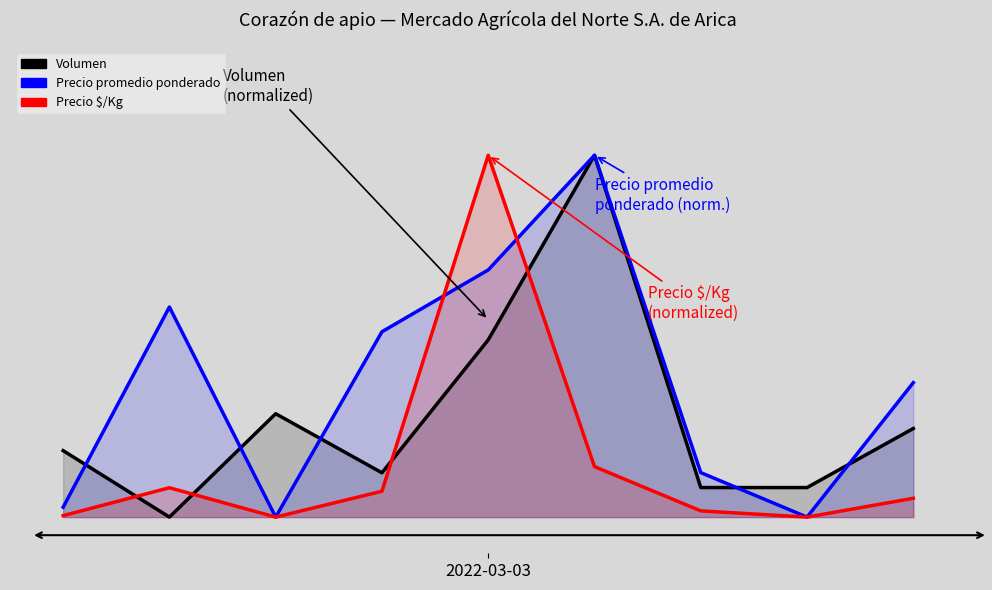

True or false: Precio promedio ponderado and Precio $/Kg cross at least once.

True